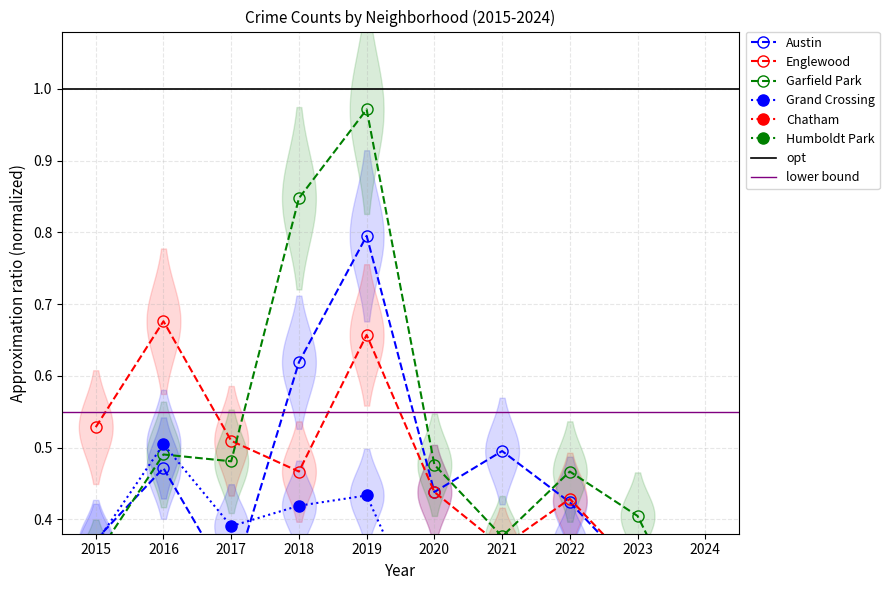

What are all the series names shown in the legend?

Austin, Englewood, Garfield Park, Grand Crossing, Chatham, Humboldt Park